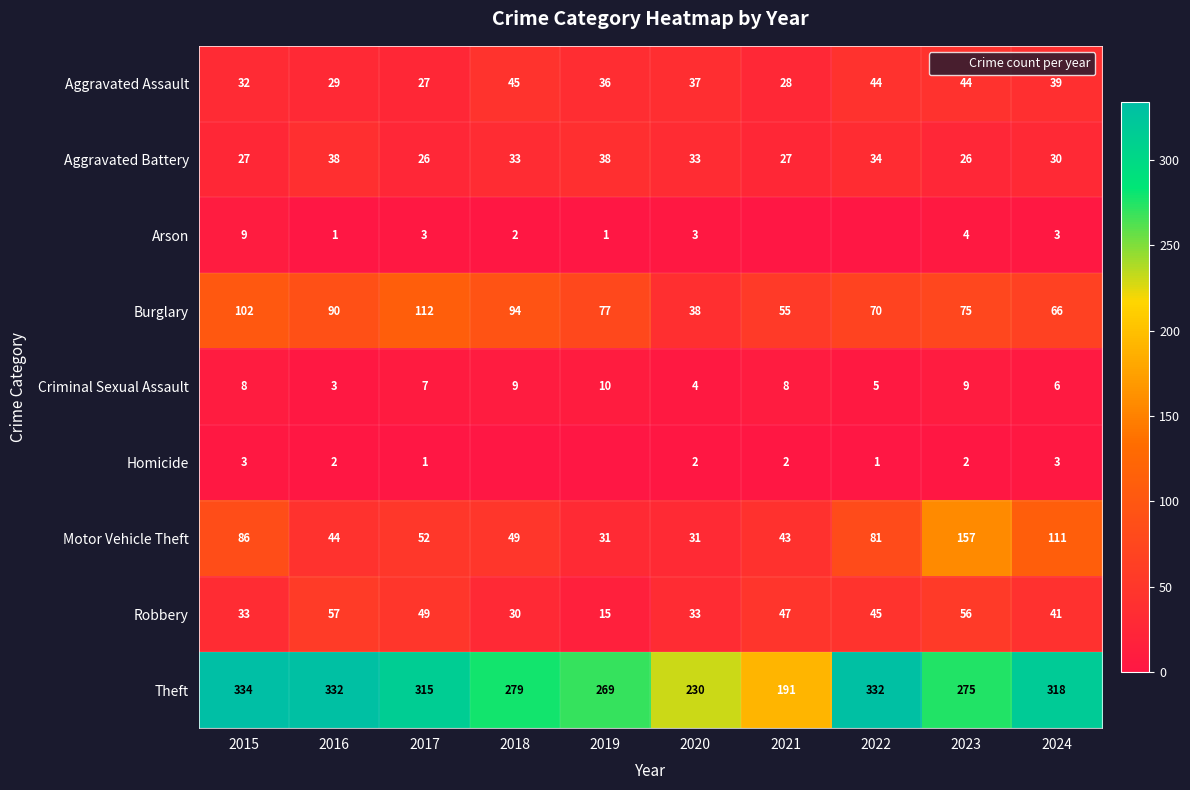

True or false: Robbery has a value of 30 at 2018.

True